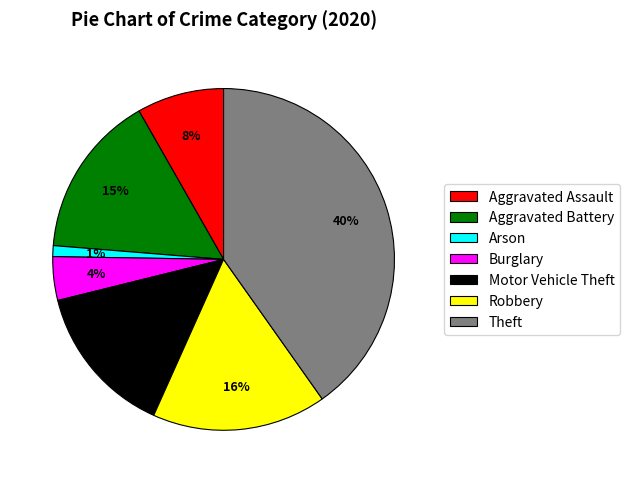

Is there any slice that represents more than half of the pie?

No